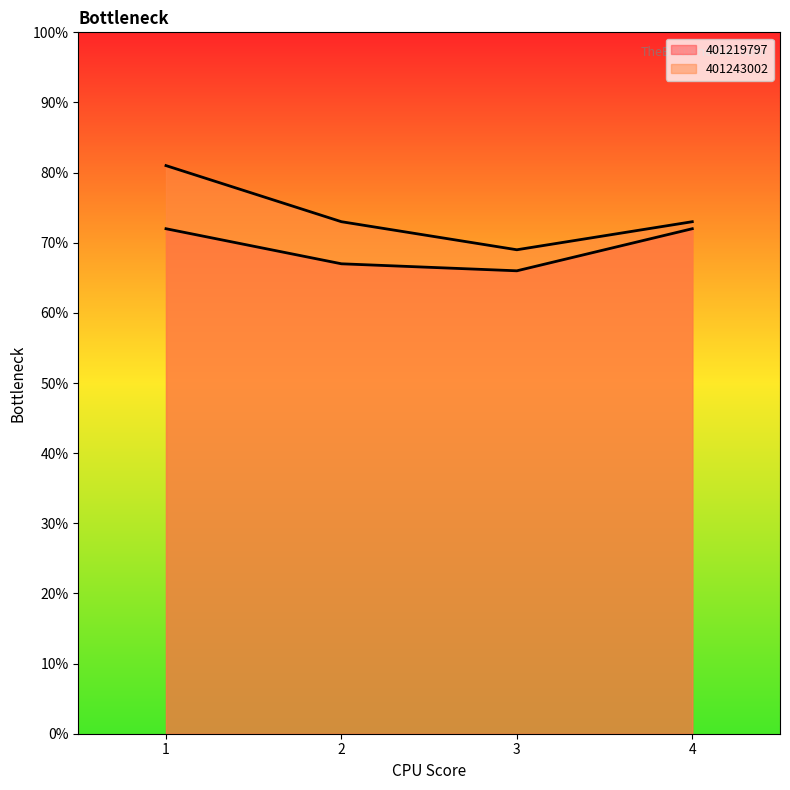

Reading left to right, list all the values displayed in this chart.

401219797_line: 72	67	66	72
401243002_line: 81	73	69	73